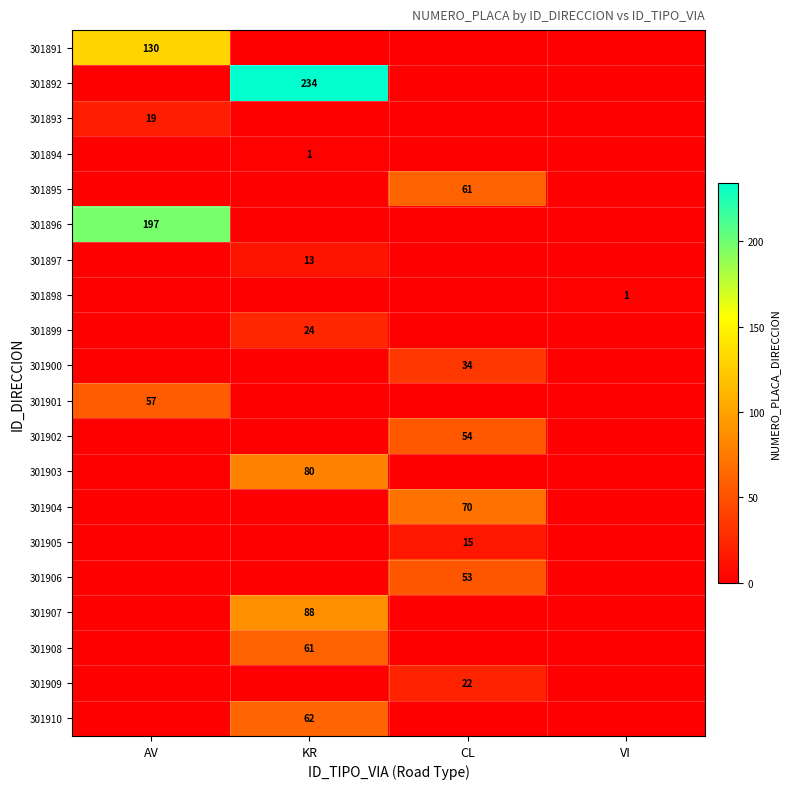

True or false: 301898 has a value of 1 at VI.

True